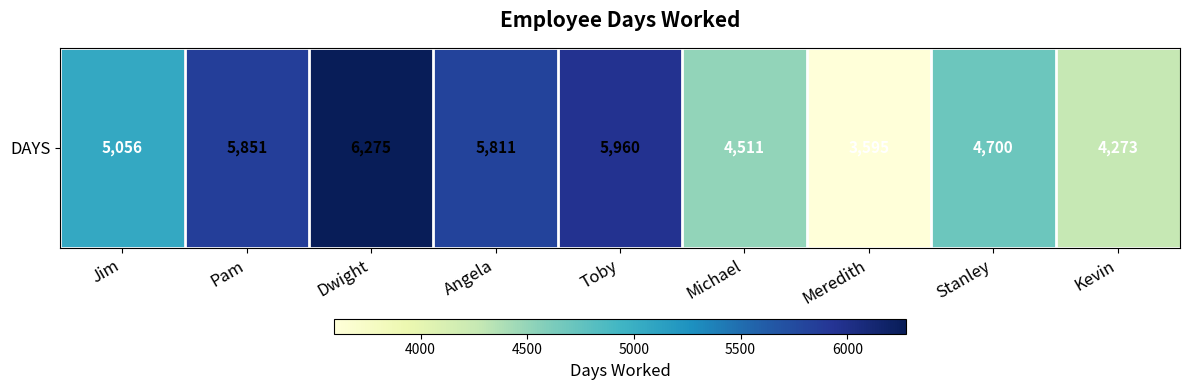

List the labels in order of value, largest first.

Dwight, Toby, Pam, Angela, Jim, Stanley, Michael, Kevin, Meredith